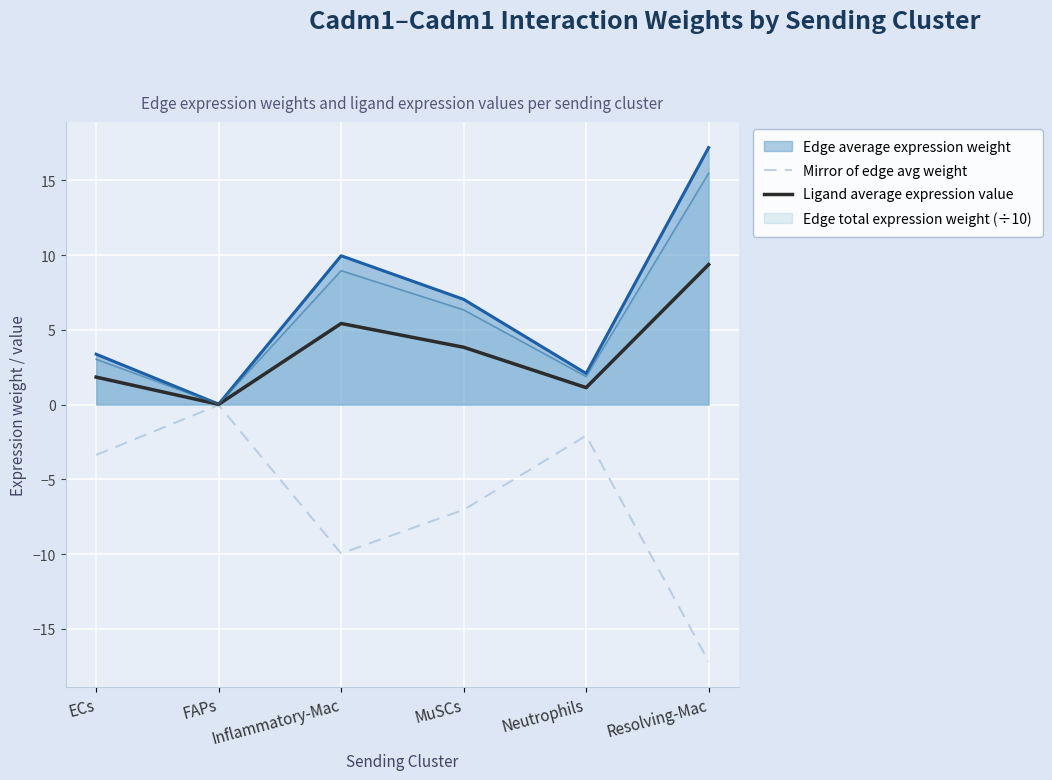

What is the spread (max minus min) of values at Resolving-Mac?

34.4